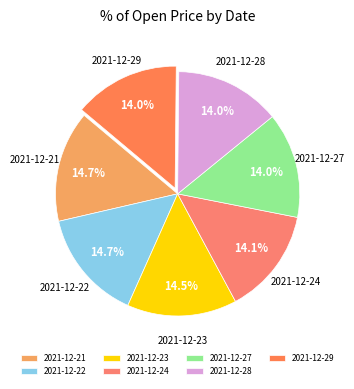

Which has a higher value, 2021-12-28 or 2021-12-22?

2021-12-22